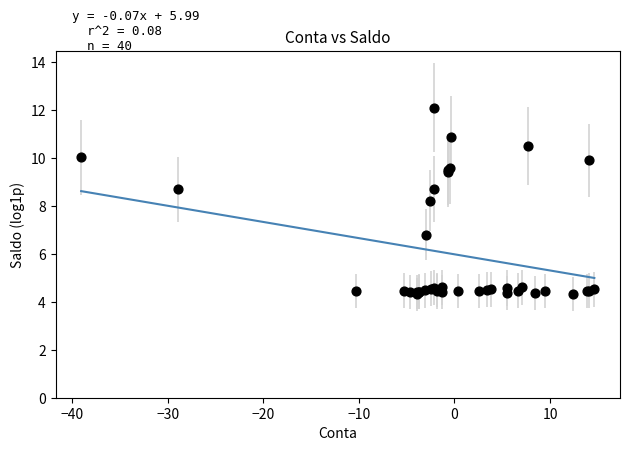

What Y value in the scatter plot is closest to 8?

8.2